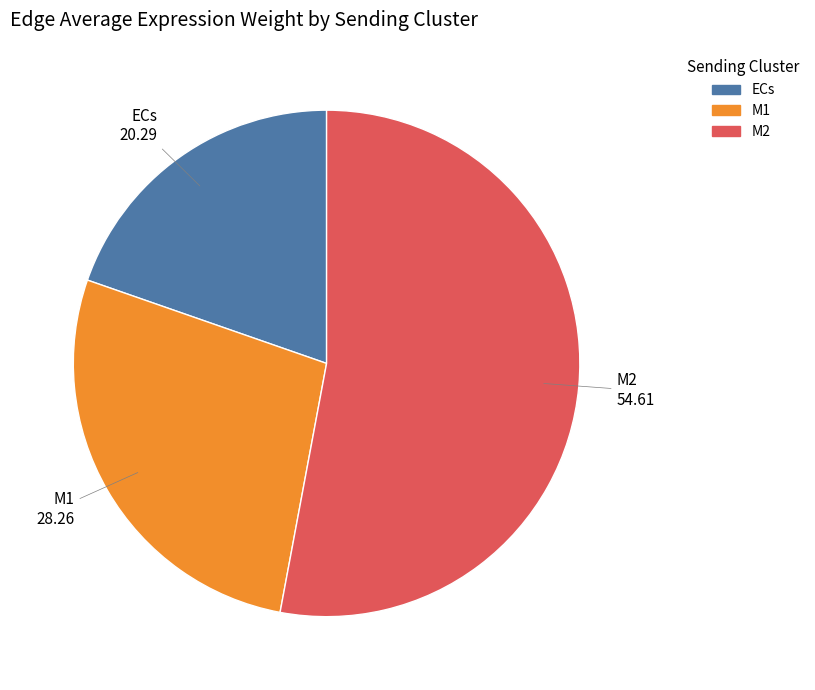

Is there any slice that represents more than half of the pie?

Yes